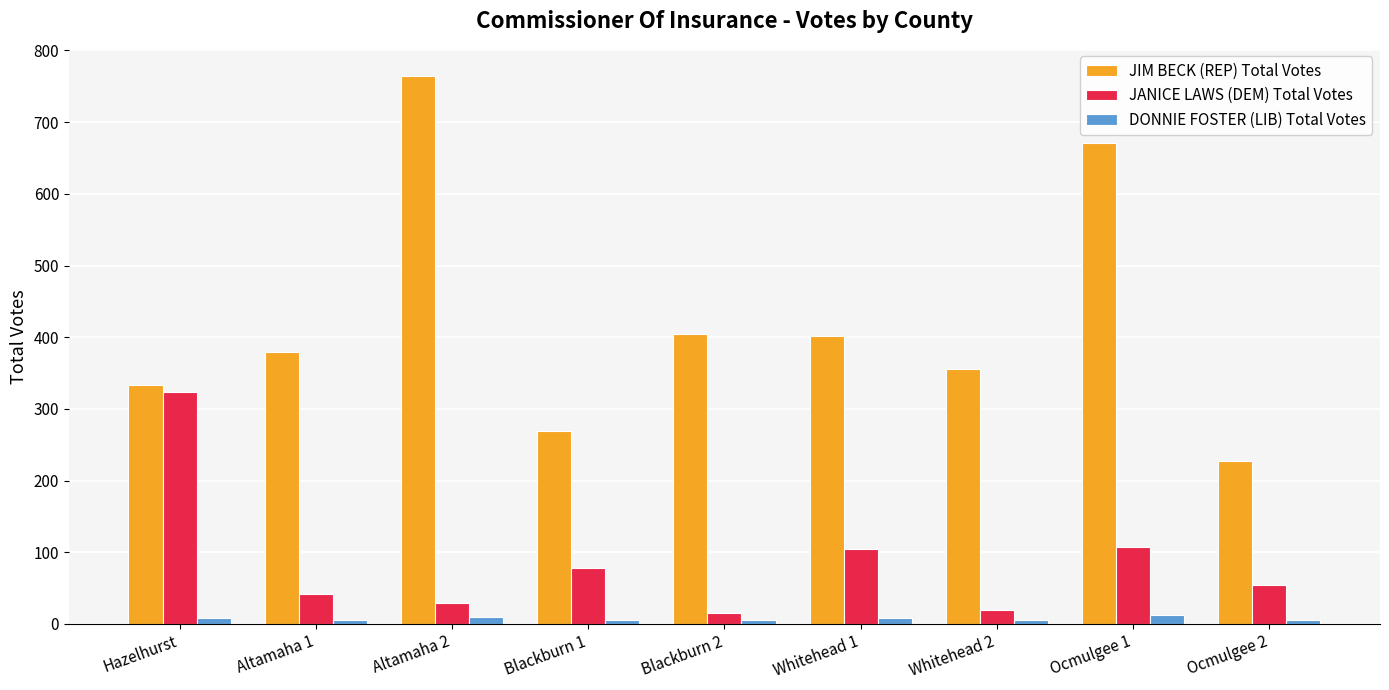

Is the value of JIM BECK (REP) Total Votes at Ocmulgee 1 greater than the value of JANICE LAWS (DEM) Total Votes at Whitehead 2?

Yes